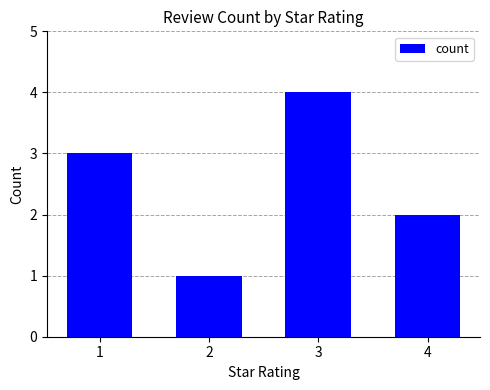

What is the change in value from 2 to 4?

+1